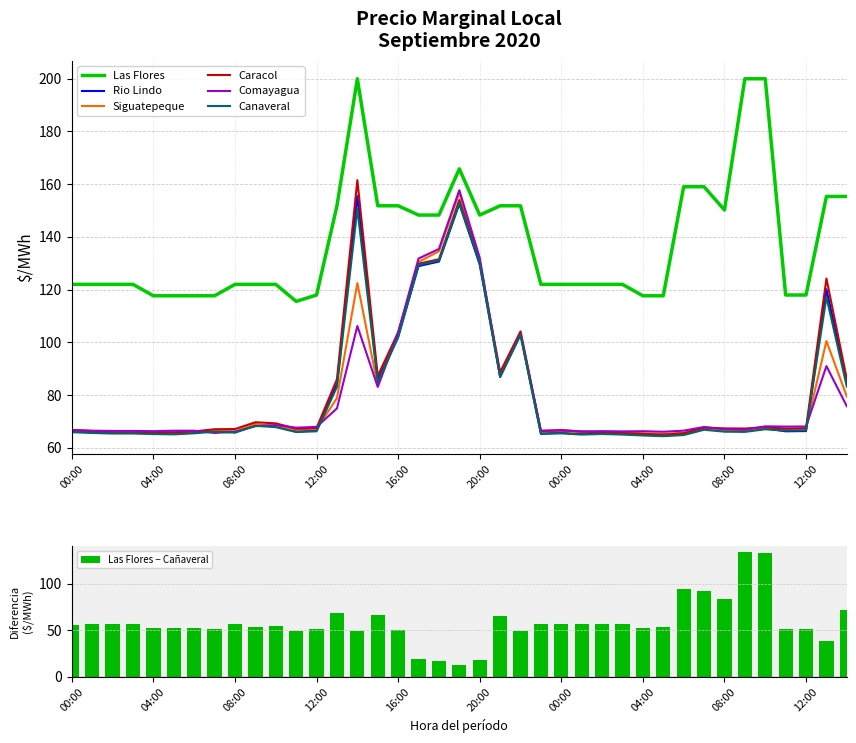

What is the label of the 26th bar from the left?

01:00